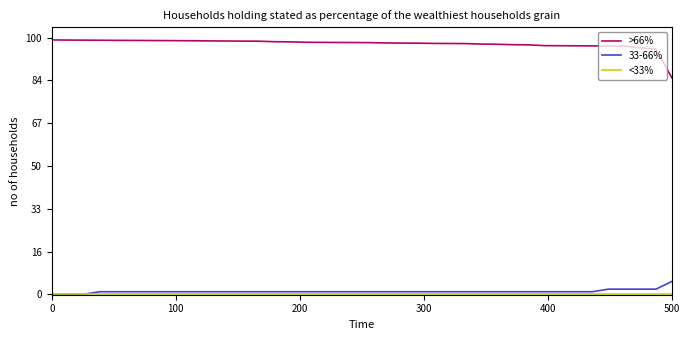

Does the chart display data point markers on the line(s)?

No